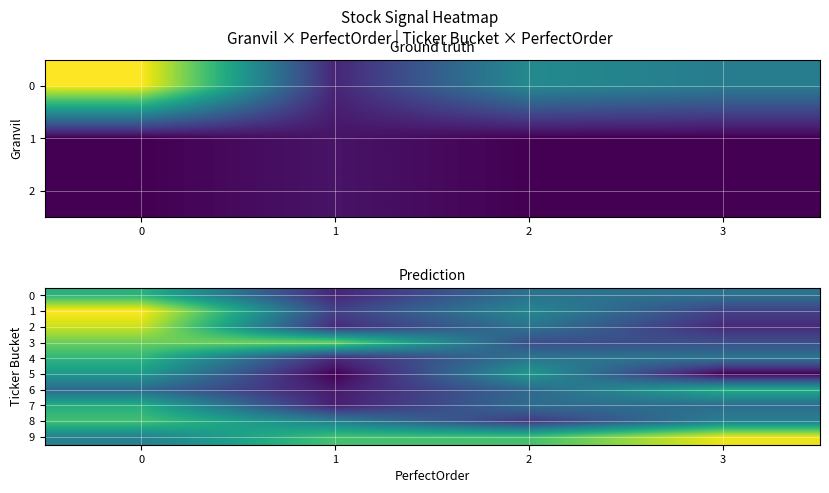

What is the minimum value for row_3?

1.2